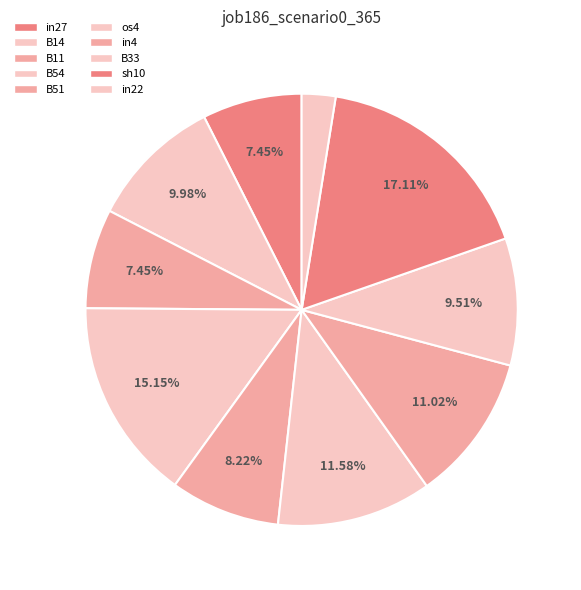

How many slices are in this pie chart?

10